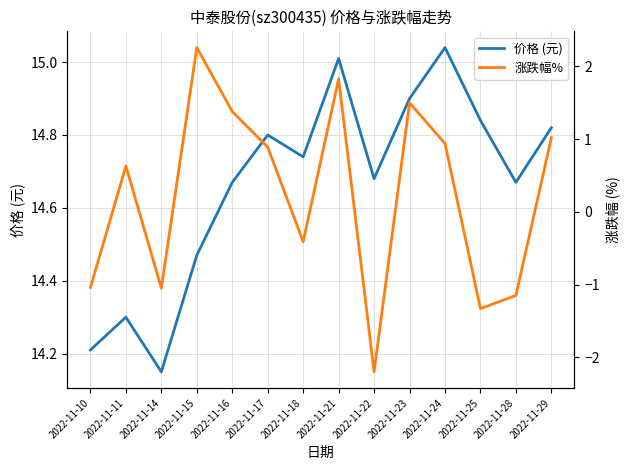

What are all the series names shown in the legend?

价格 (元), 涨跌幅%